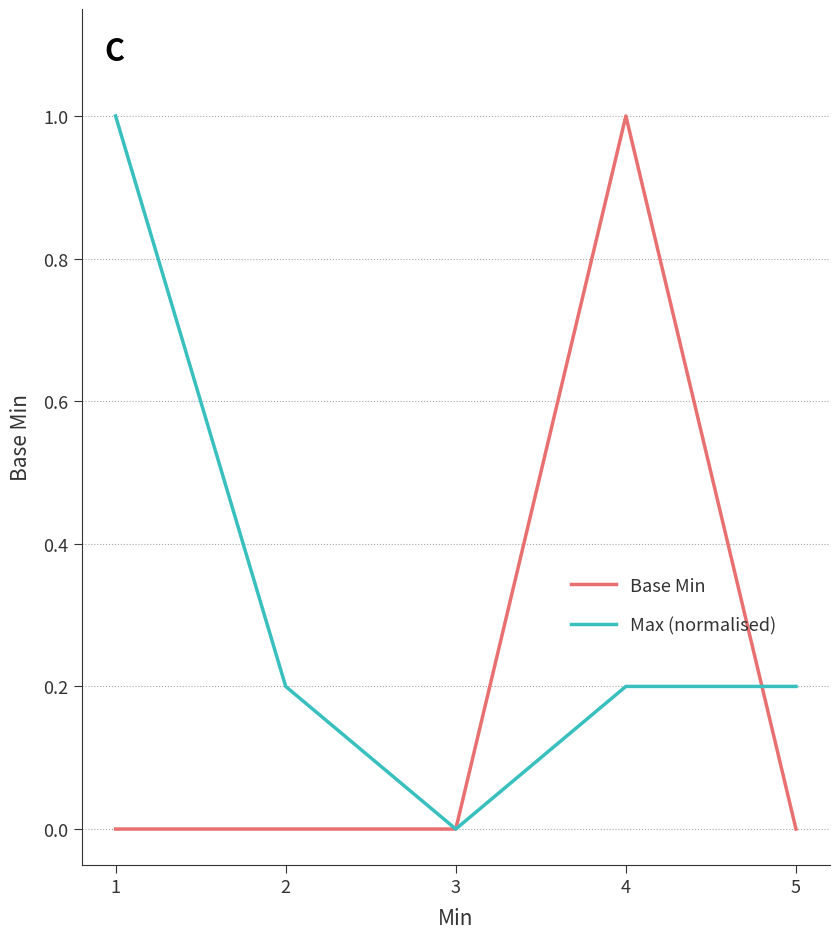

At which category is the sum across all series the highest?

4